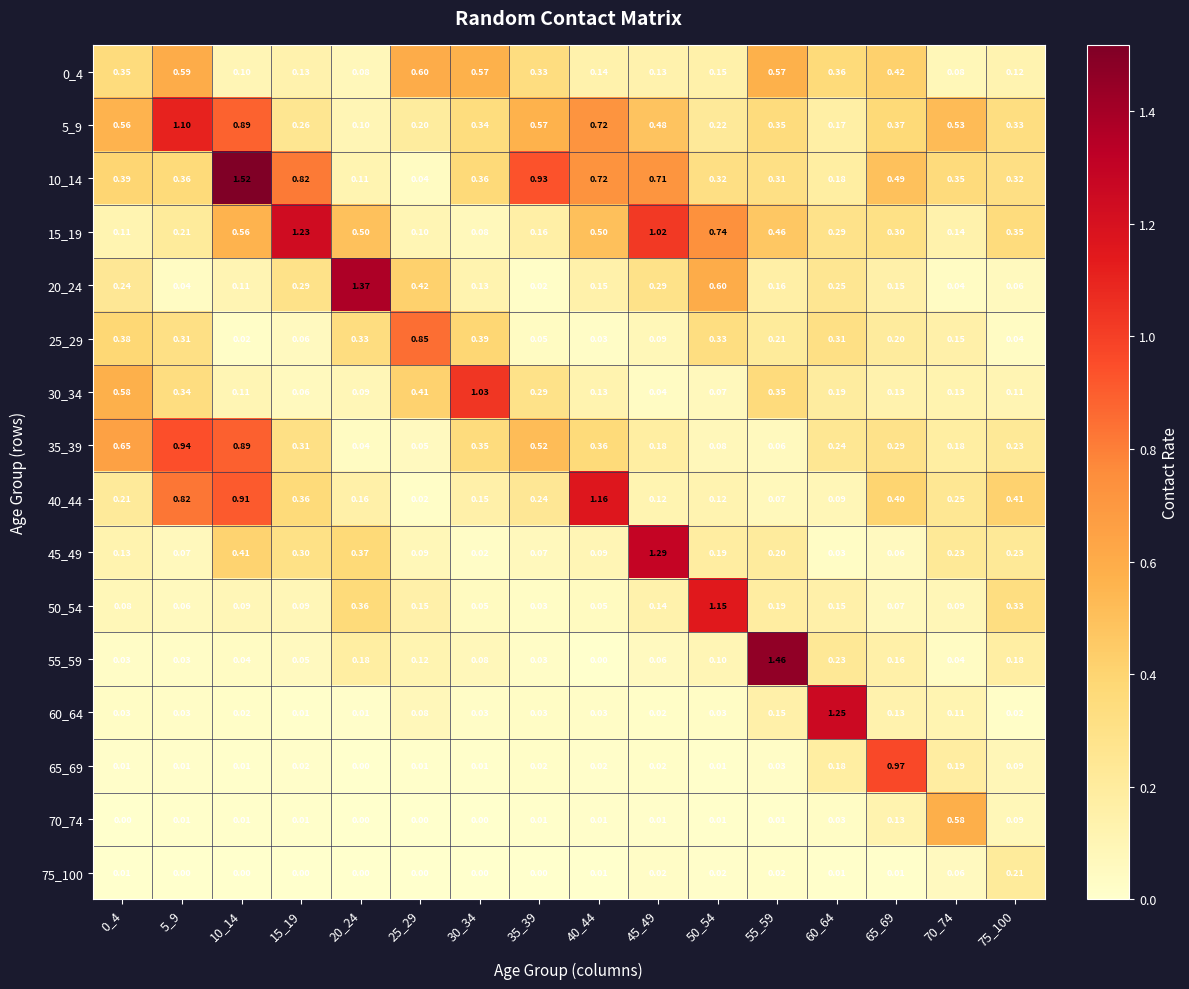

Is the value of 10_14 at 40_44 greater than the value of 25_29 at 50_54?

Yes